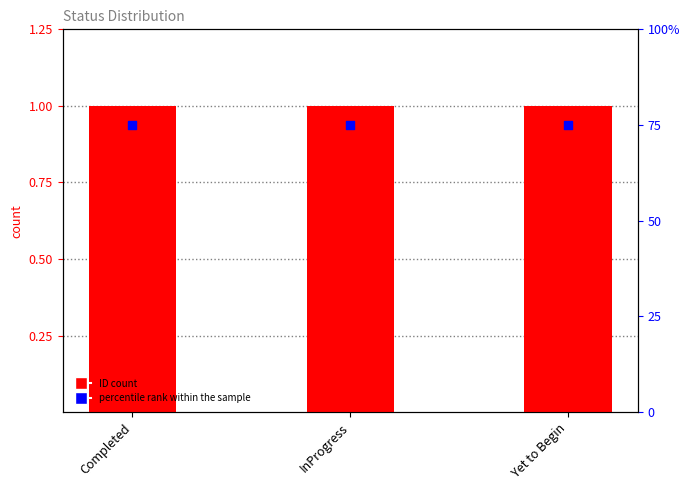

What is the total value across all series at InProgress?

76